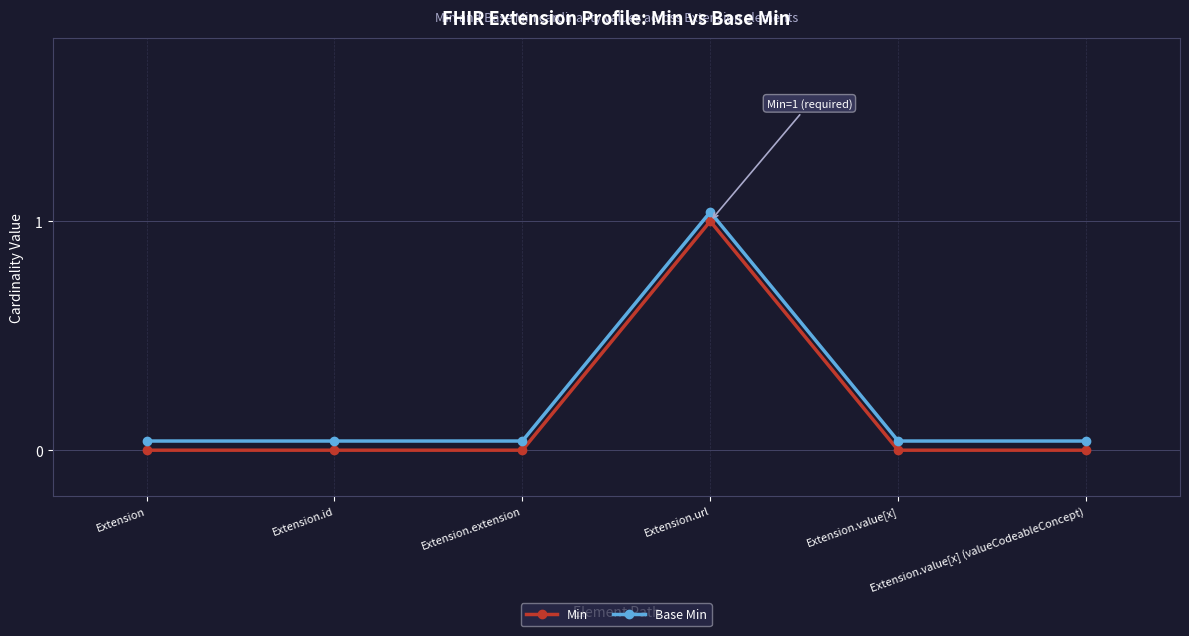

At which category does Min reach its first local peak?

Extension.url